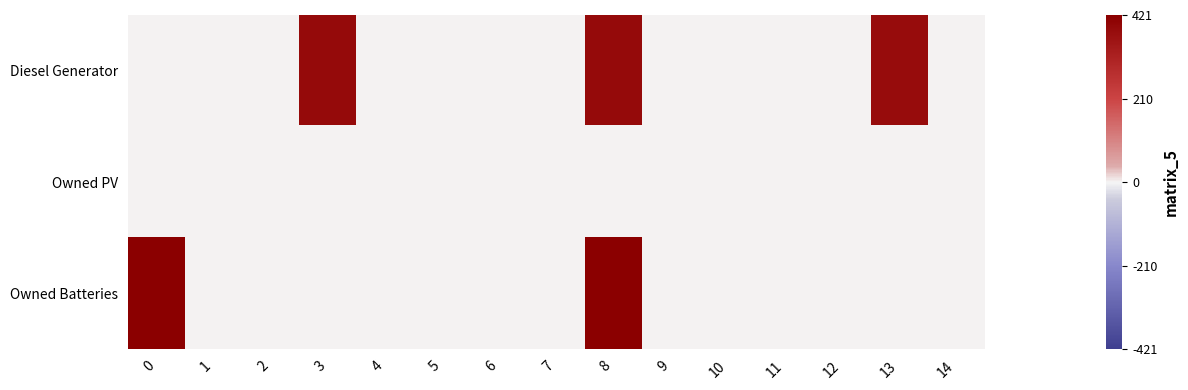

List the series in order of their peak value, highest first.

Owned Batteries, Diesel Generator, Owned PV